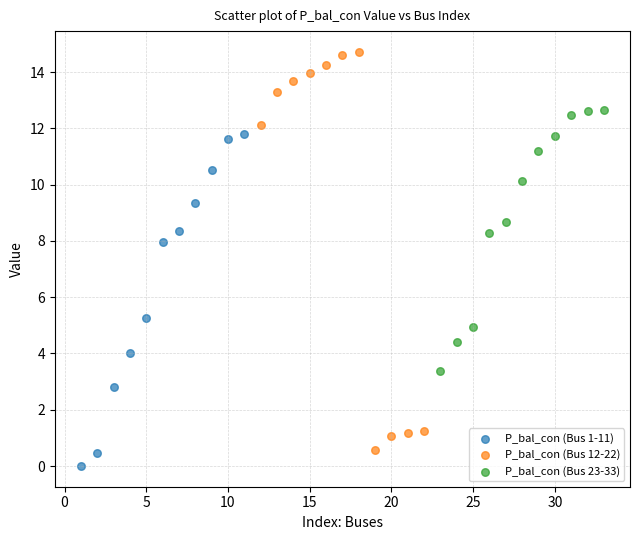

Which series reaches the maximum Y coordinate?

P_bal_con (Bus 12-22)